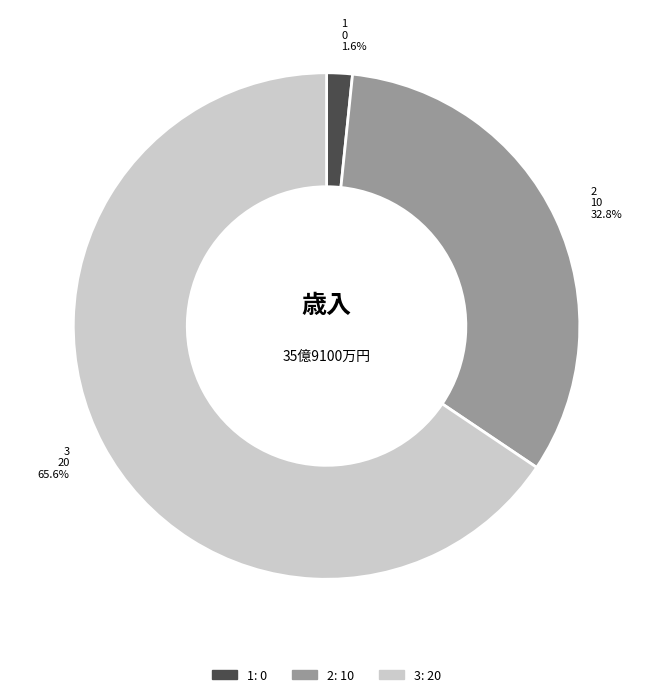

How many slices are in this pie chart?

3